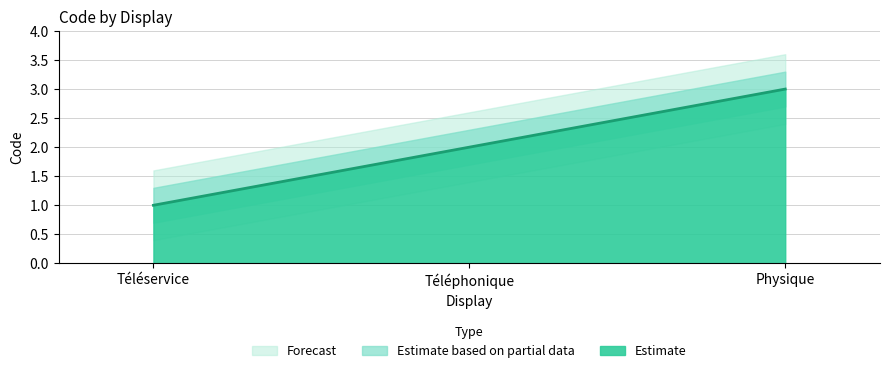

Does the chart have visible grid lines?

Yes